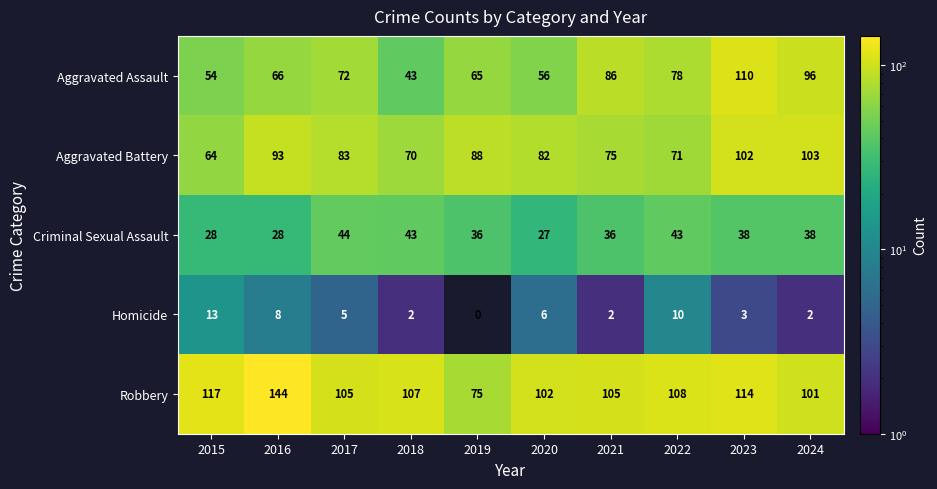

Which series changed the most between 2020 and 2022?

Aggravated Assault